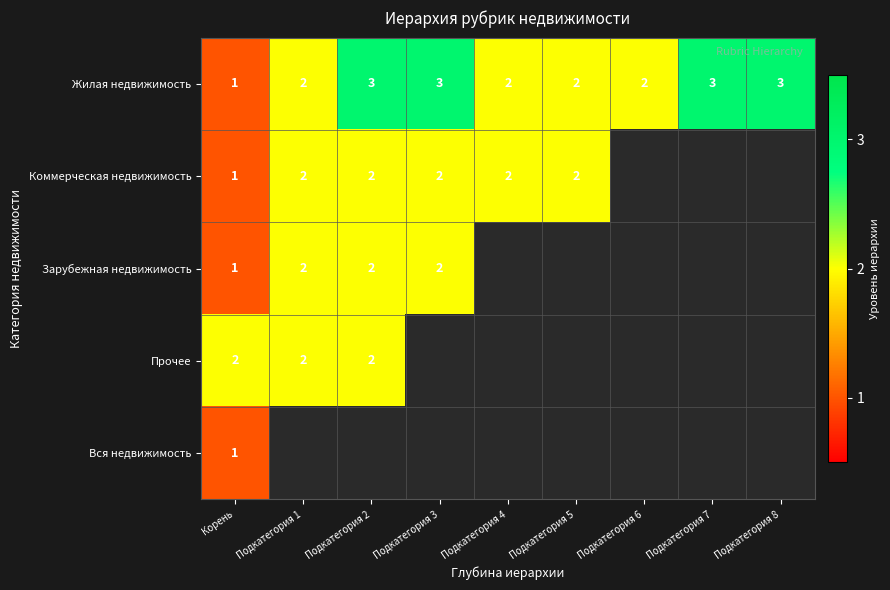

What value does the Жилая недвижимость series have at Подкатегория 8?

3